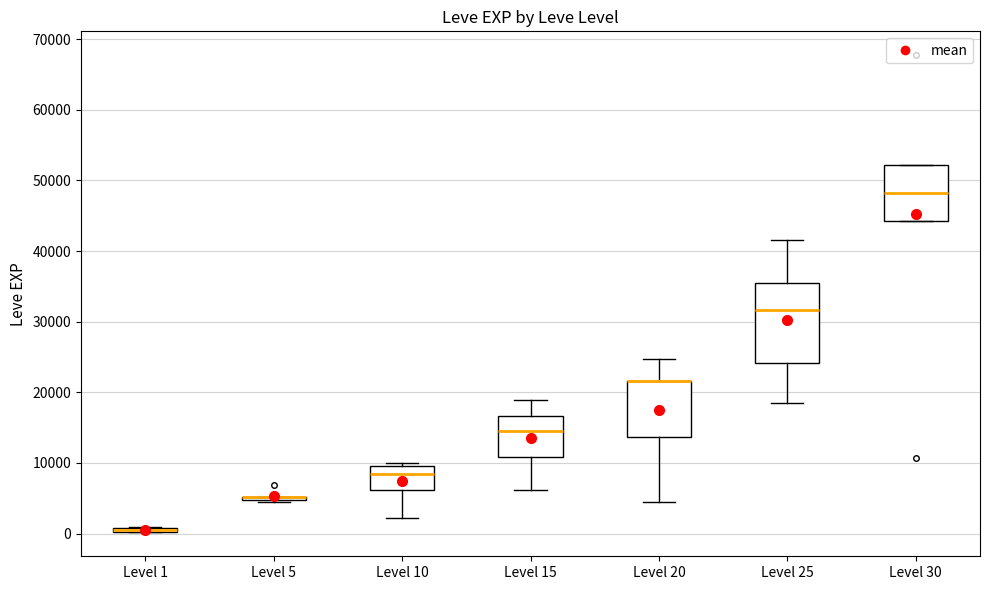

Which box is the tallest, from its lower edge to its upper edge?

Level 25